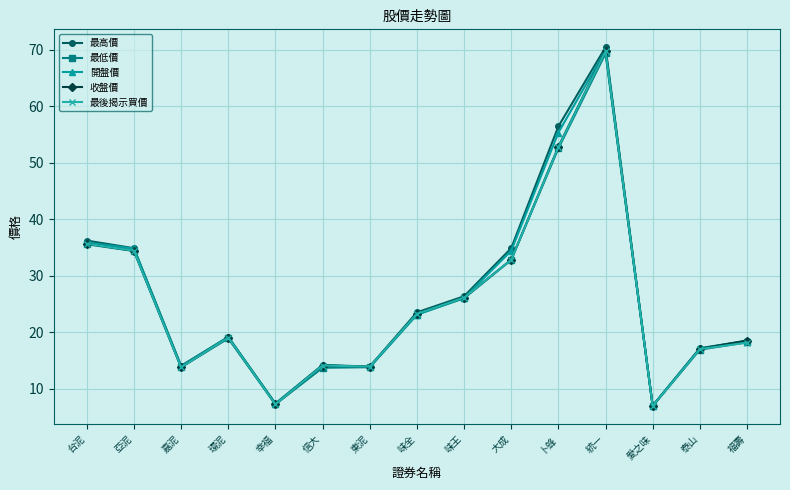

Which series changed the most between 台泥 and 嘉泥?

最高價